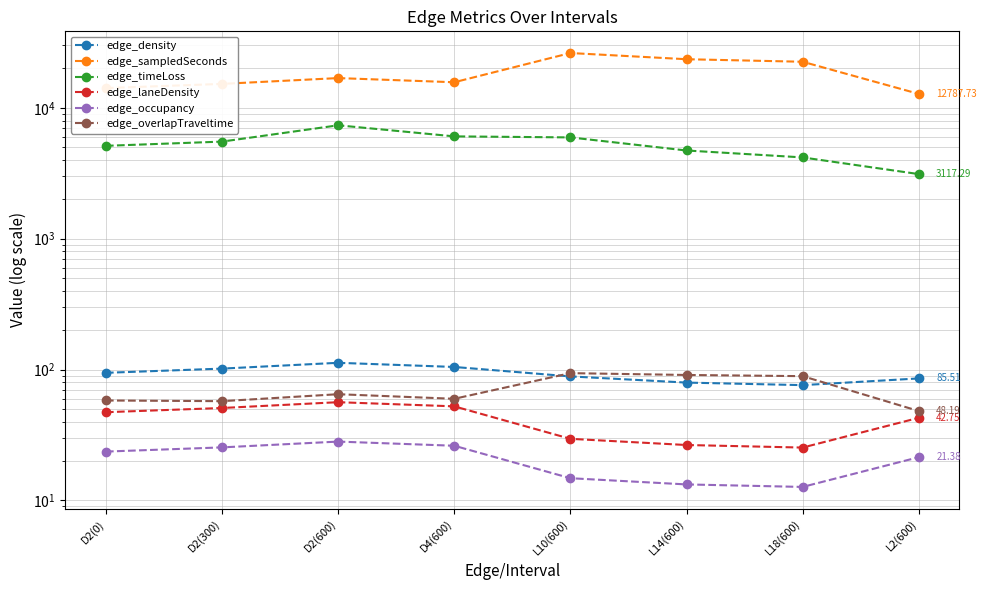

Where is edge_laneDensity nearest to the value 40?

L2(600)